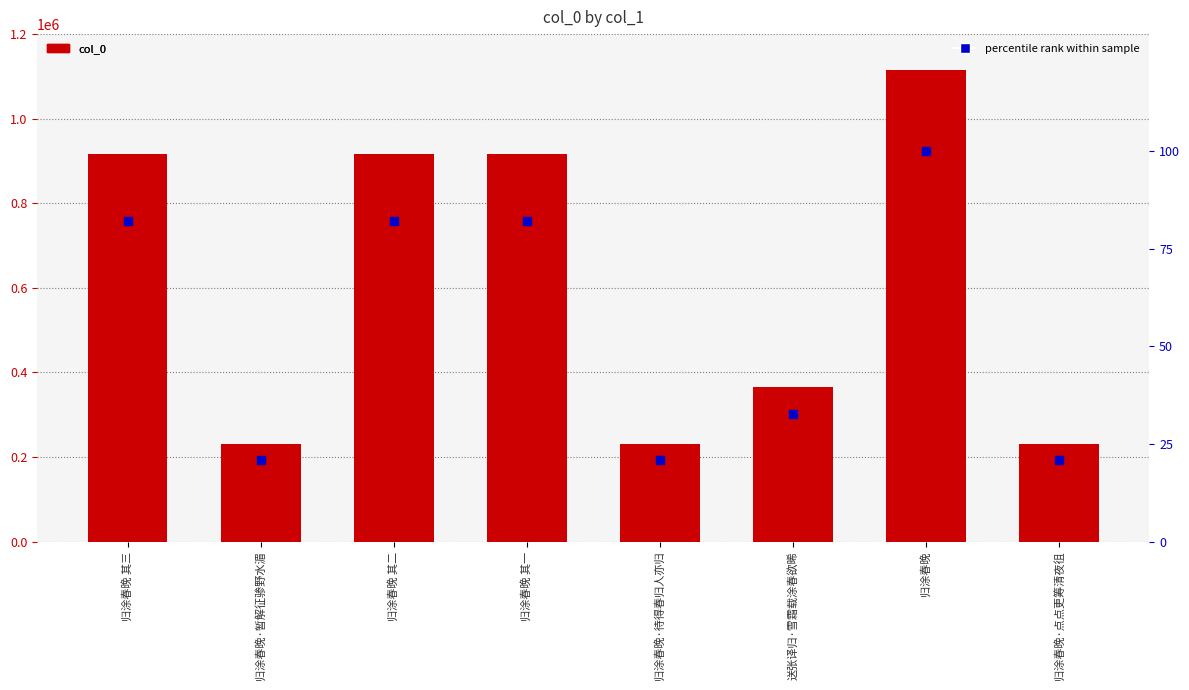

What is the total value across all series at 送张译归·雪霜载涂春欲晞?

366313.8